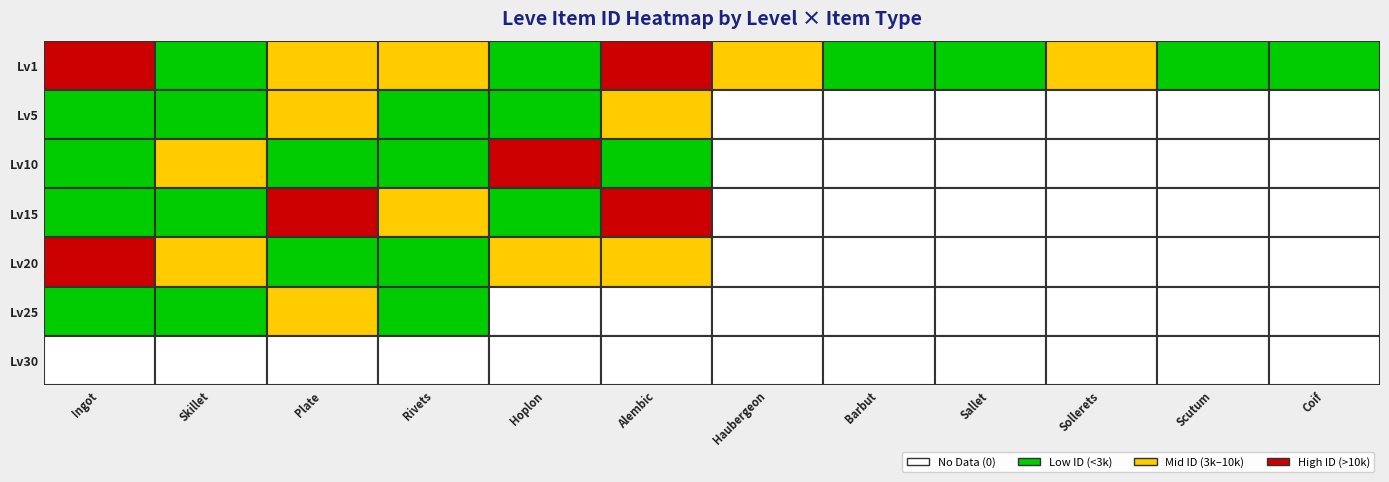

The 25 series shows 2501 at 3. True or false?

True